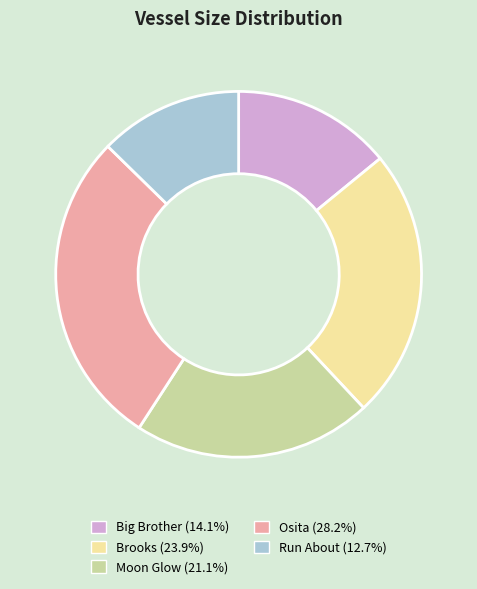

What percentage is the Brooks slice, to the nearest percent?

24%